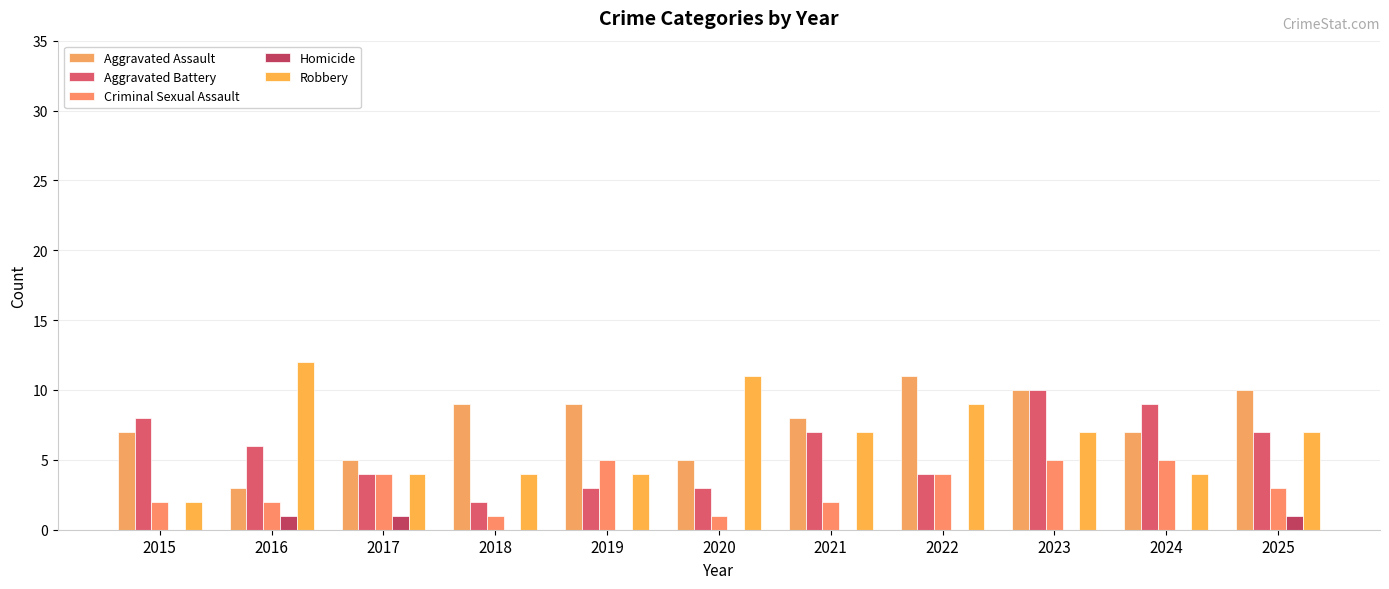

What is the difference between the Aggravated Battery values at 2019 and 2021?

4